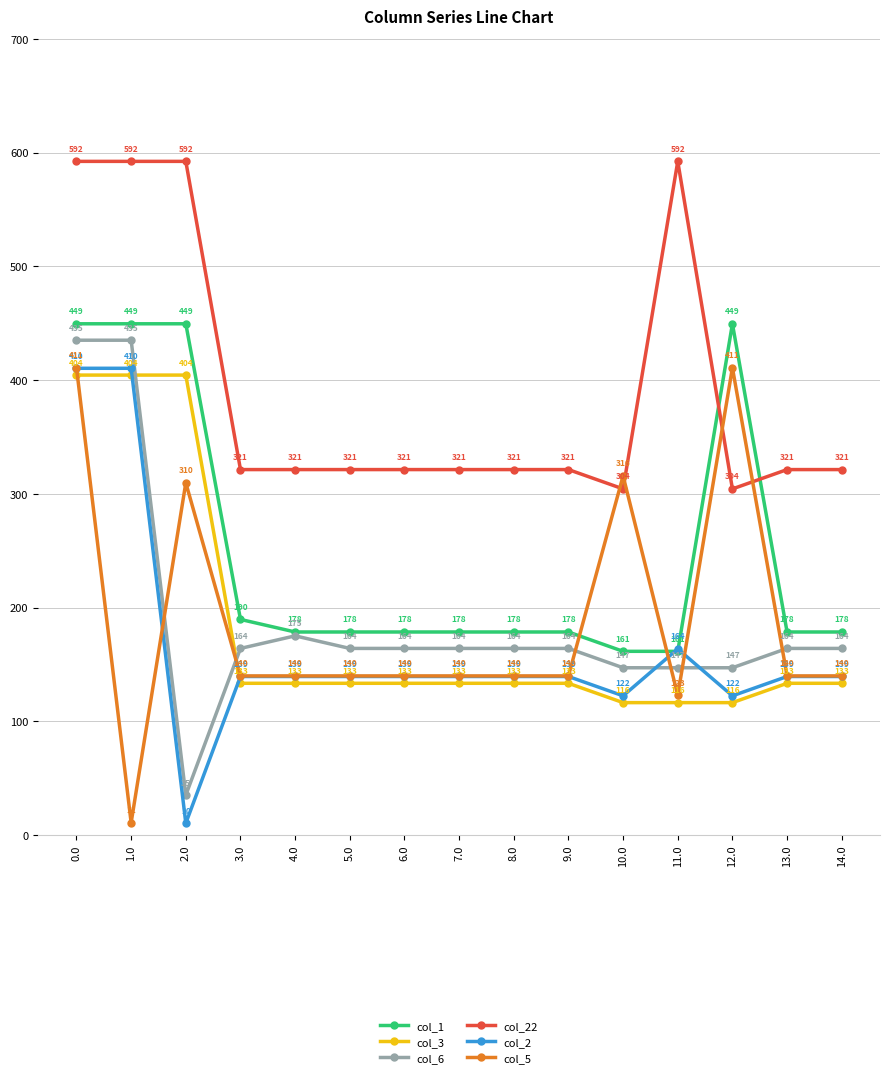

The col_22 series shows 592.3 at 11.0. True or false?

True